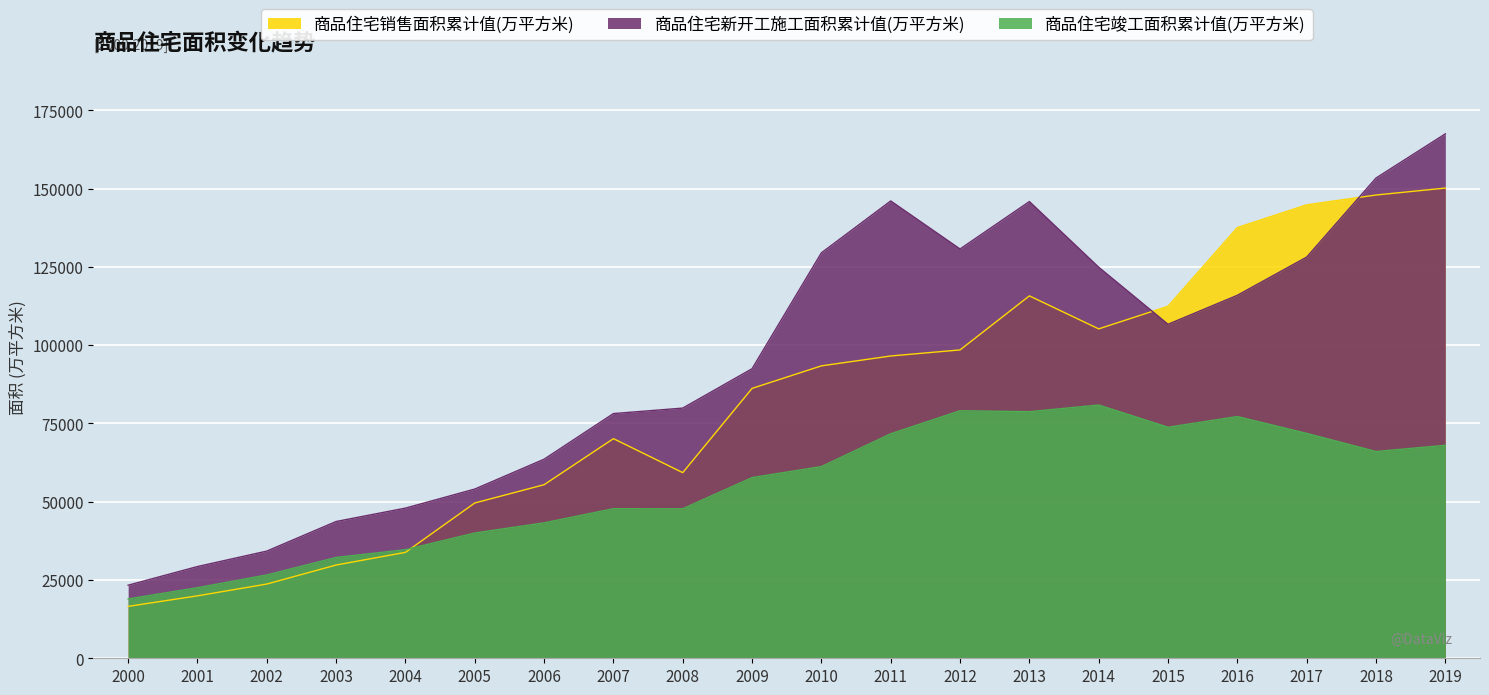

In 商品住宅新开工施工面积累计值(万平方米), how many points are higher than both neighbors (excluding endpoints)?

2